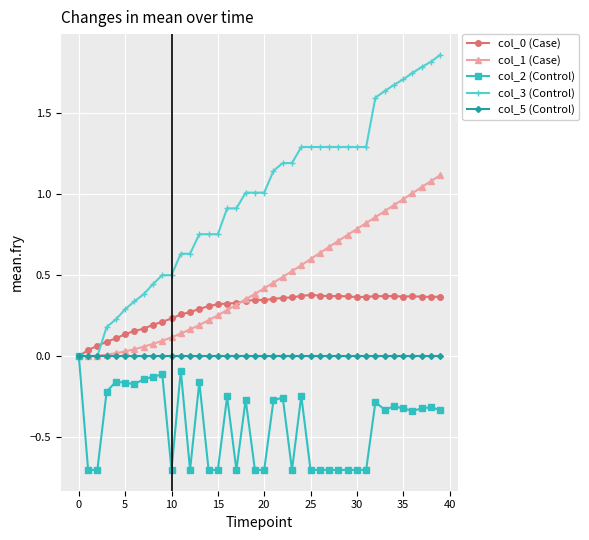

Which series has the widest spread of values?

col_3 (Control)